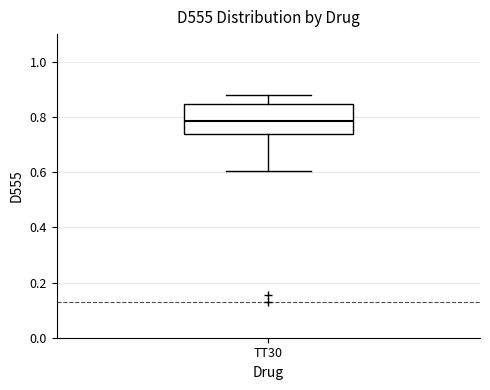

Where does the lower whisker of the box for TT30 end on the y-axis? The values are not printed on the chart, so give them approximately, as read against the axis.

0.60